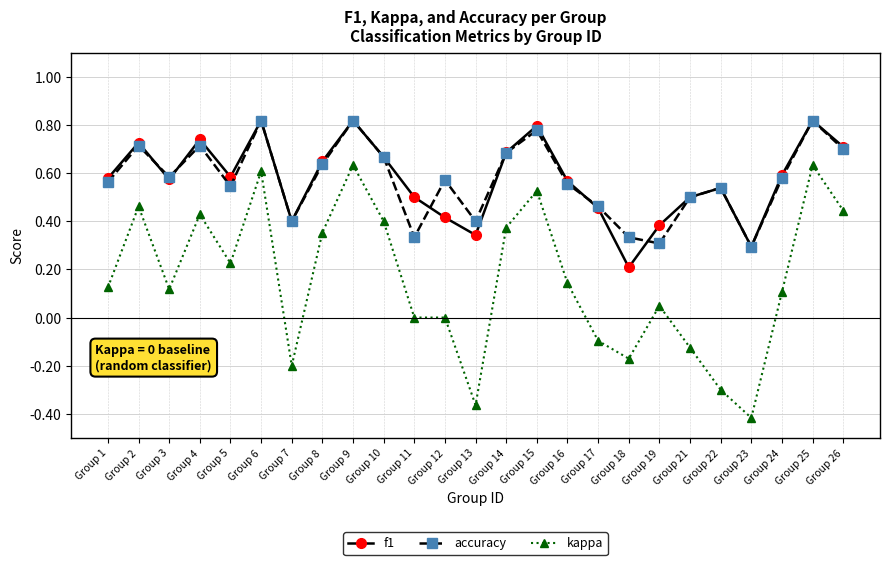

Is the value of accuracy at Group 3 greater than the value of kappa at Group 15?

Yes